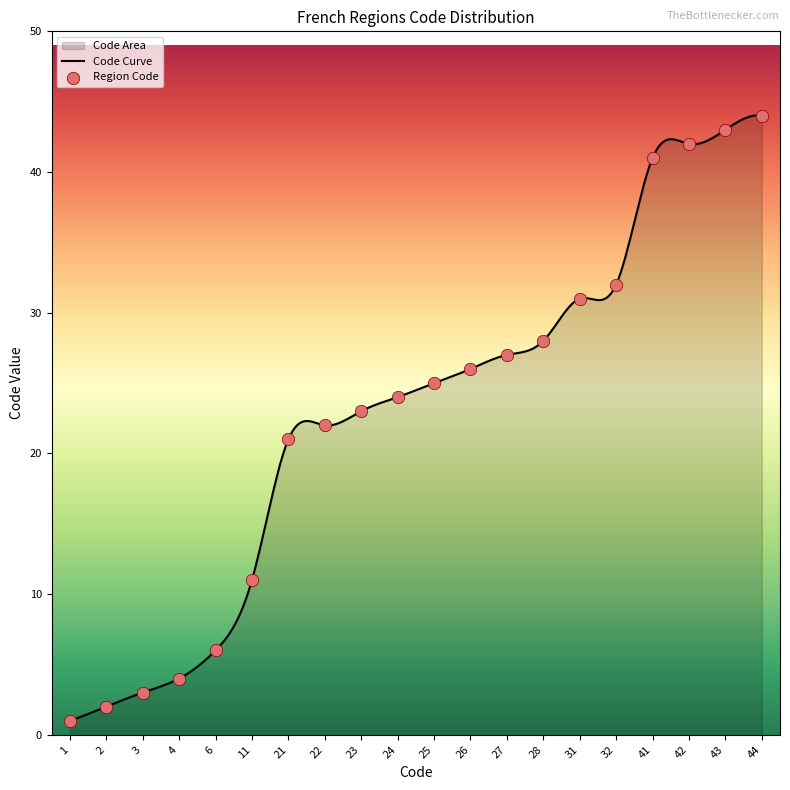

What is the maximum value for Code Curve?

44.0